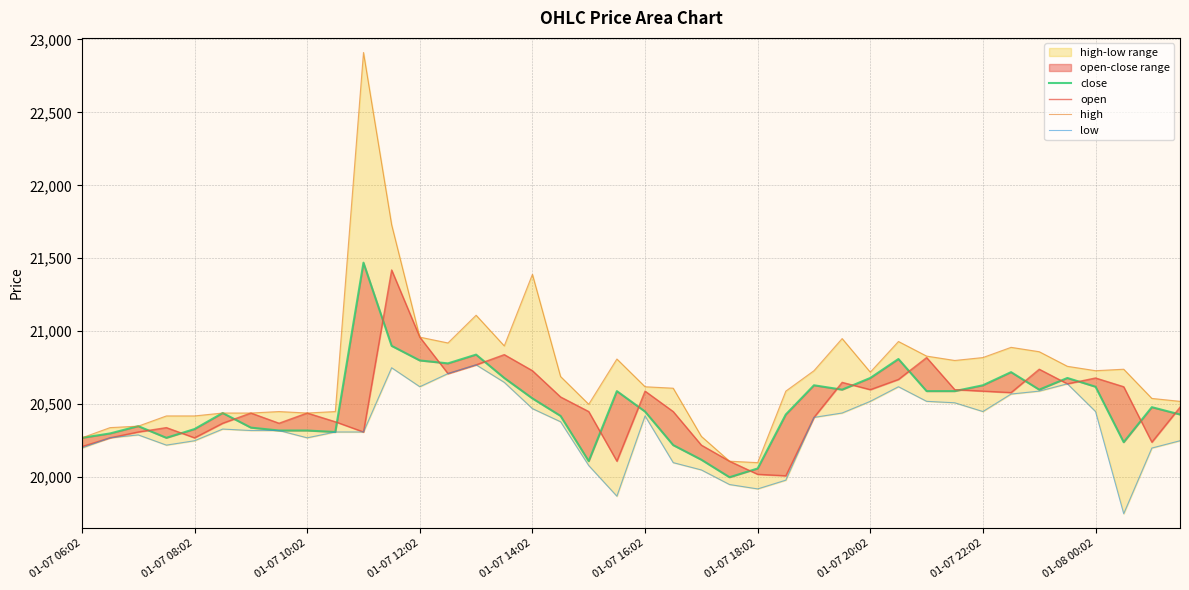

Is it true that low equals 20380 at 17?

True